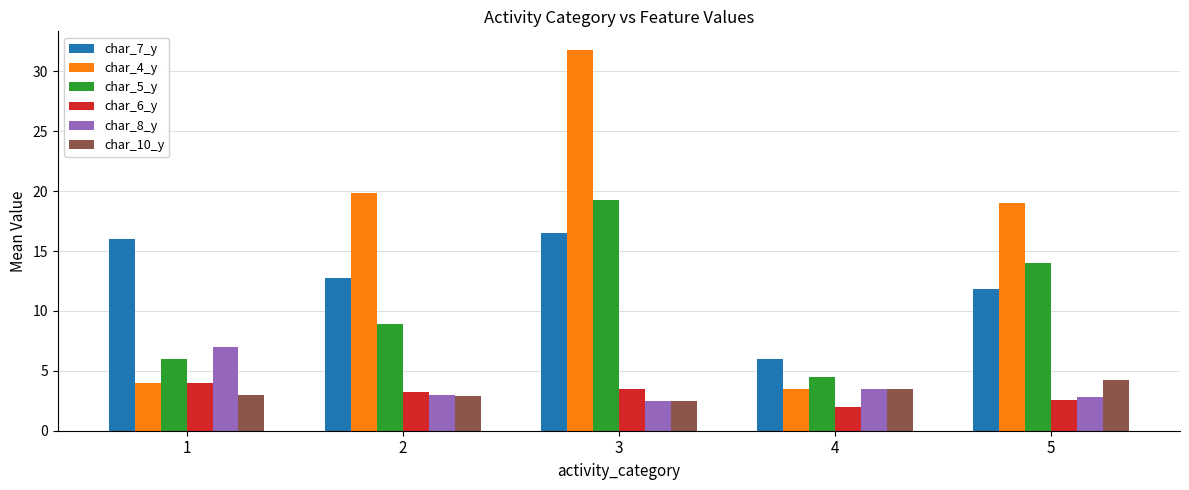

How many groups of bars are there?

5